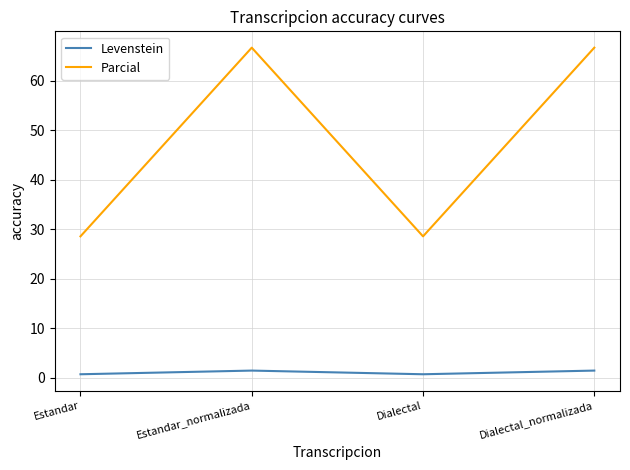

Which series has the largest total across all categories?

Parcial